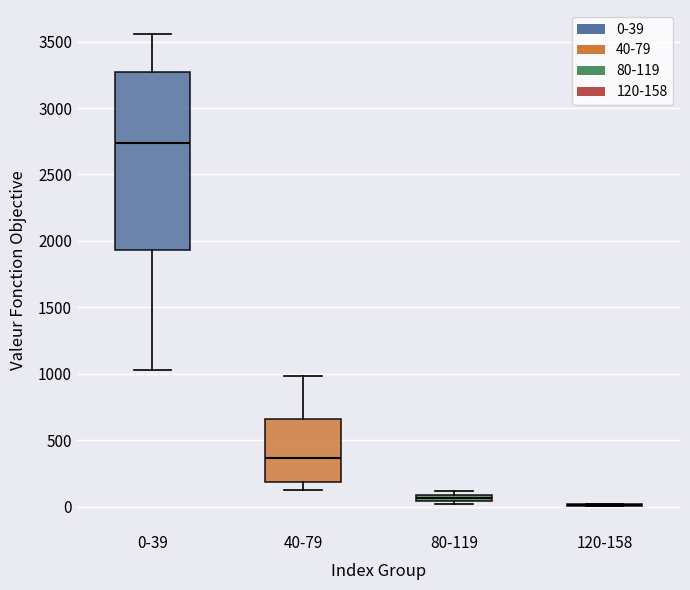

Which box is the tallest, from its lower edge to its upper edge?

0-39